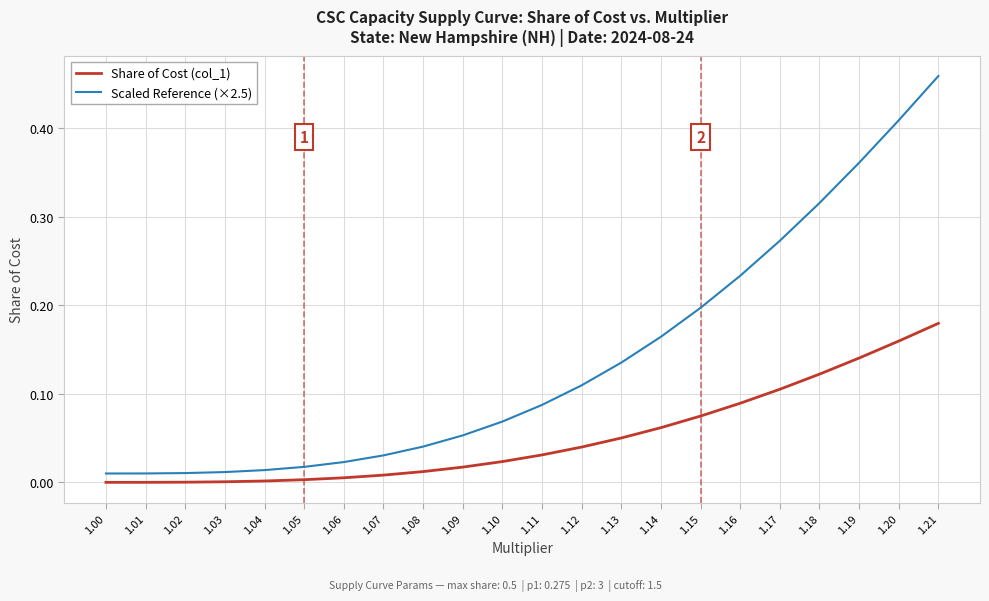

True or false: Share of Cost (col_1) and Scaled Reference (×2.5) intersect in this chart.

False